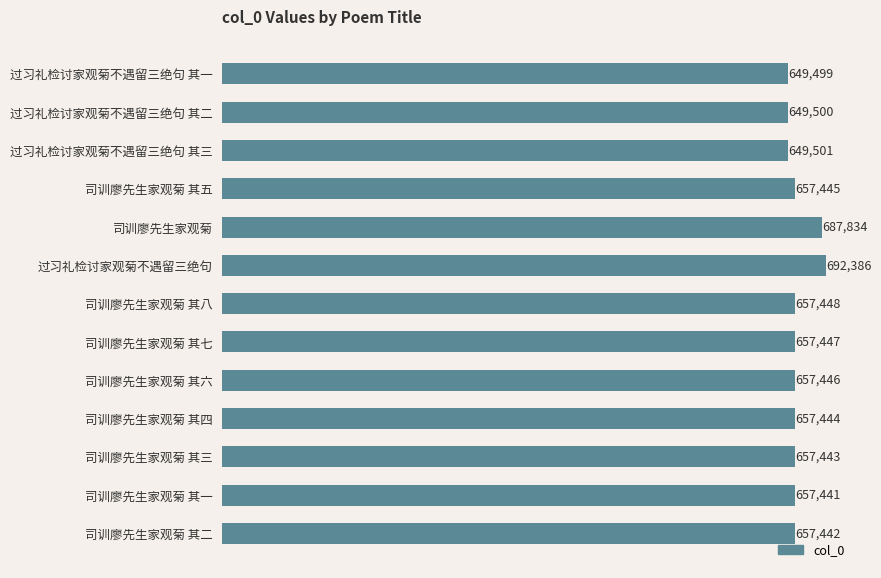

Reading top to bottom, transcribe all the data shown in this chart.

649499	649500	649501	657445	687834	692386	657448	657447	657446	657444	657443	657441	657442